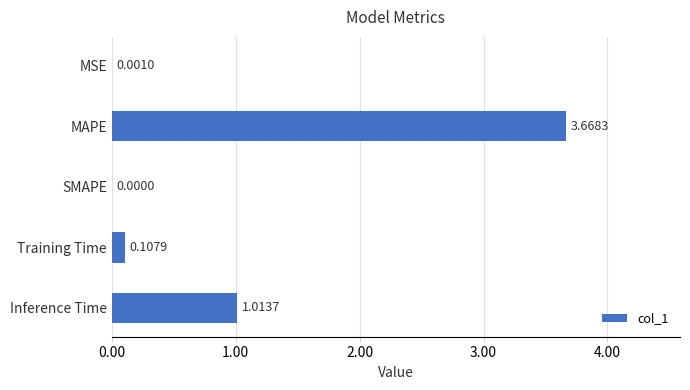

Where is the data nearest to the value 1?

Inference Time